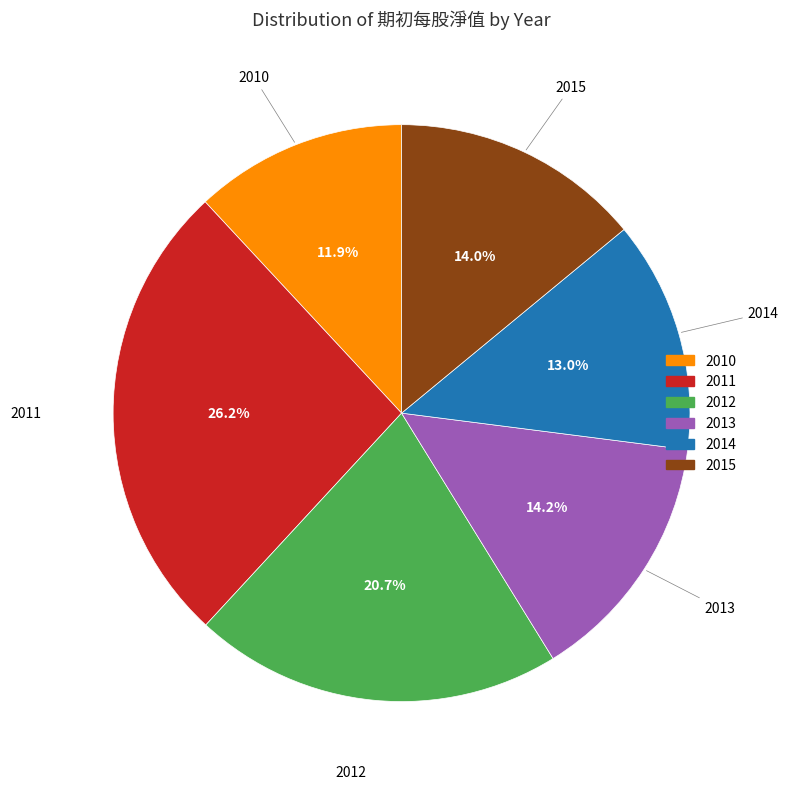

To the nearest percent, what percentage of the pie is 2010?

12%